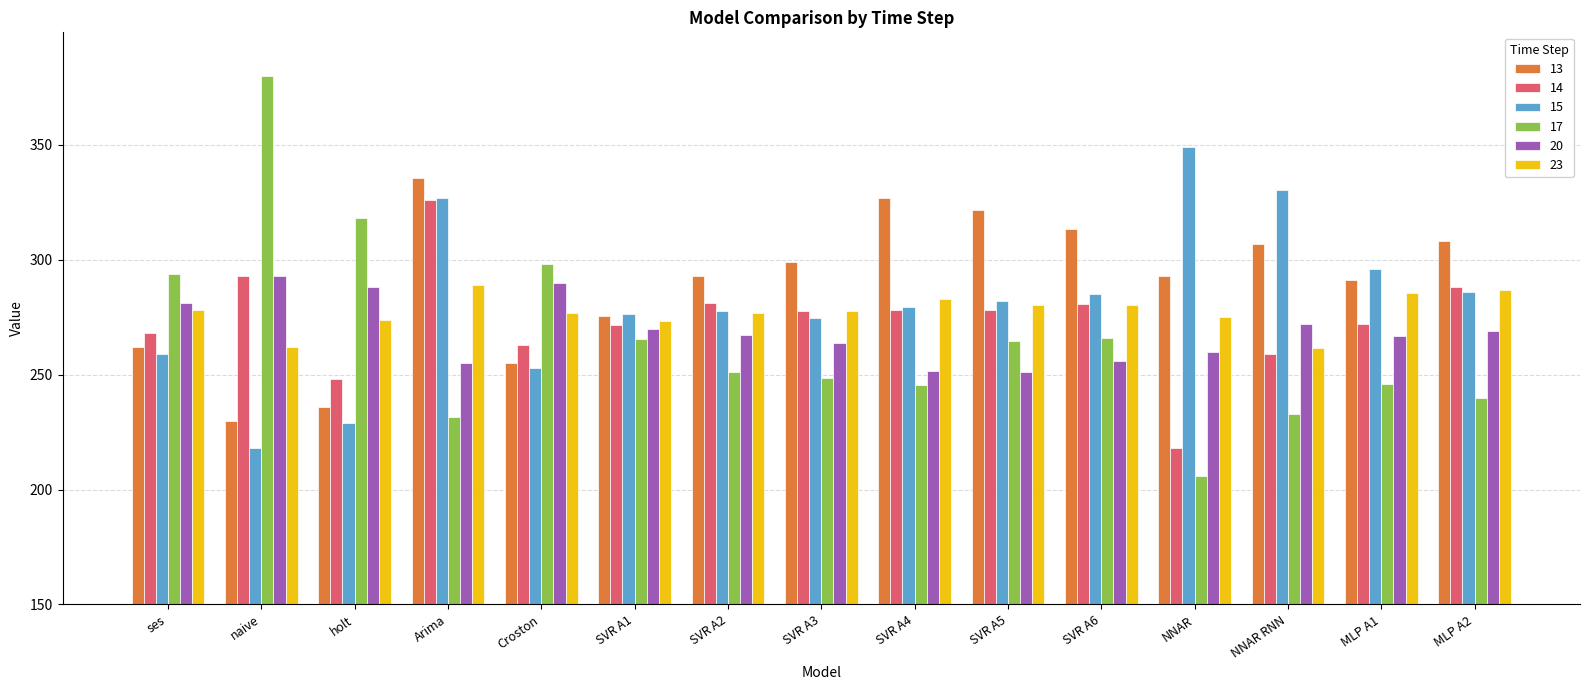

What is the value of the 20 bar at the 3rd from the left?

288.0